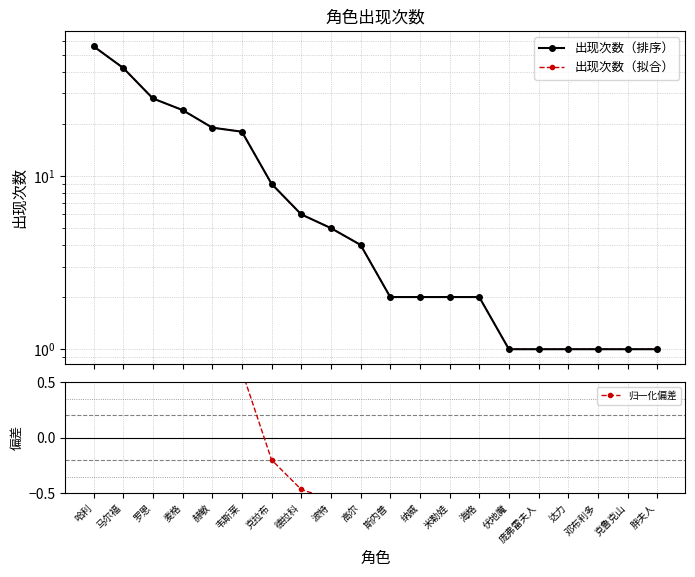

Reading right to left, list all the values displayed in this chart.

出现次数（排序）: 胖夫人=1.0	克鲁克山=1.0	邓布利多=1.0	达力=1.0	庞弗雷夫人=1.0	伏地魔=1.0	海格=2.0	米勒娃=2.0	纳威=2.0	斯内普=2.0	高尔=4.0	波特=5.0	德拉科=6.0	克拉布=9.0	韦斯莱=18.0	赫敏=19.0	麦格=24.0	罗恩=28.0	马尔福=42.0	哈利=56.0
出现次数（拟合）: 胖夫人=1.0	克鲁克山=1.0	邓布利多=1.0	达力=1.0	庞弗雷夫人=1.0	伏地魔=1.0	海格=2.0	米勒娃=2.0	纳威=2.0	斯内普=2.0	高尔=4.0	波特=5.0	德拉科=6.0	克拉布=9.0	韦斯莱=18.0	赫敏=19.0	麦格=24.0	罗恩=28.0	马尔福=42.0	哈利=56.0
归一化偏差: 胖夫人=-0.9	克鲁克山=-0.9	邓布利多=-0.9	达力=-0.9	庞弗雷夫人=-0.9	伏地魔=-0.9	海格=-0.8	米勒娃=-0.8	纳威=-0.8	斯内普=-0.8	高尔=-0.6	波特=-0.6	德拉科=-0.5	克拉布=-0.2	韦斯莱=0.6	赫敏=0.7	麦格=1.1	罗恩=1.5	马尔福=2.7	哈利=4.0